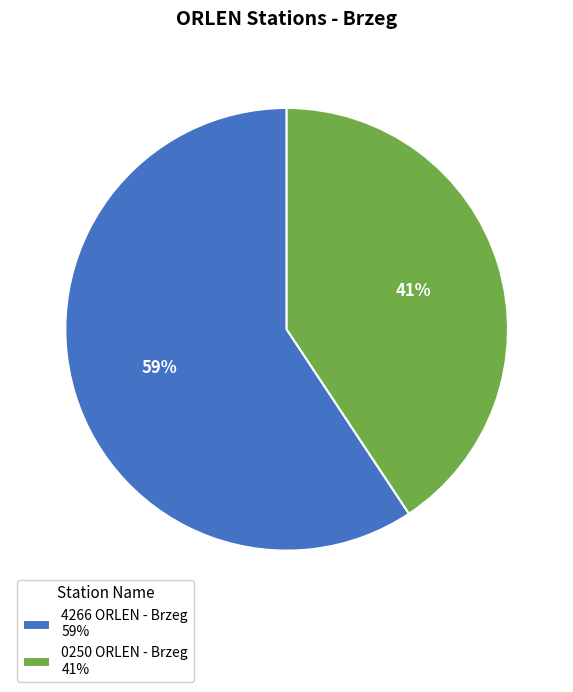

Is it true that 4266 ORLEN - Brzeg is 59% of the pie?

True